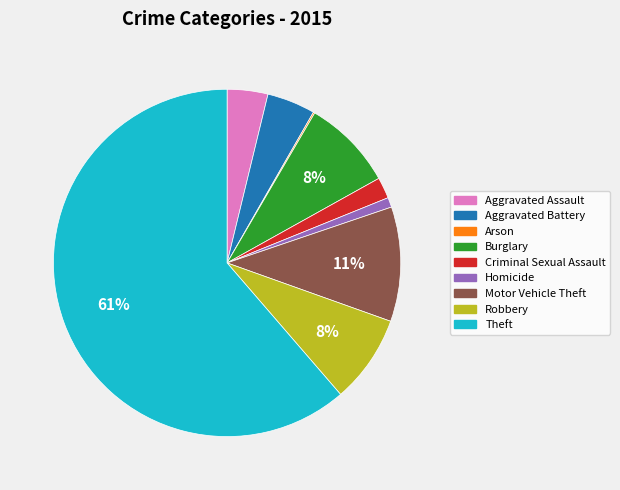

To the nearest percent, what percentage of the pie is Robbery?

8%